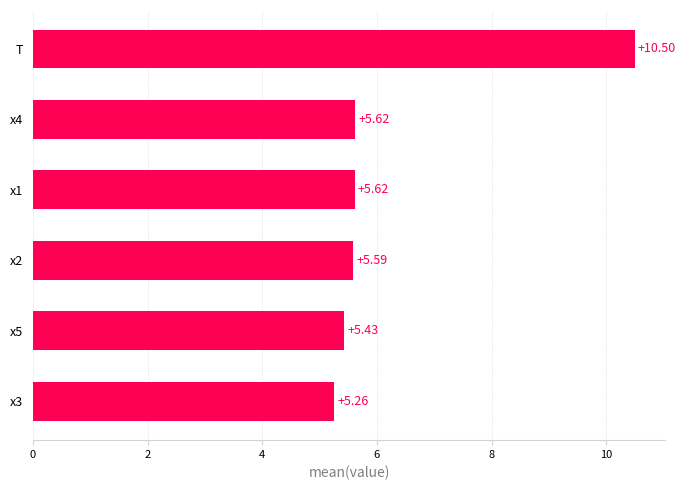

Approximately how many times larger is the value at x1 compared to x4?

1.0